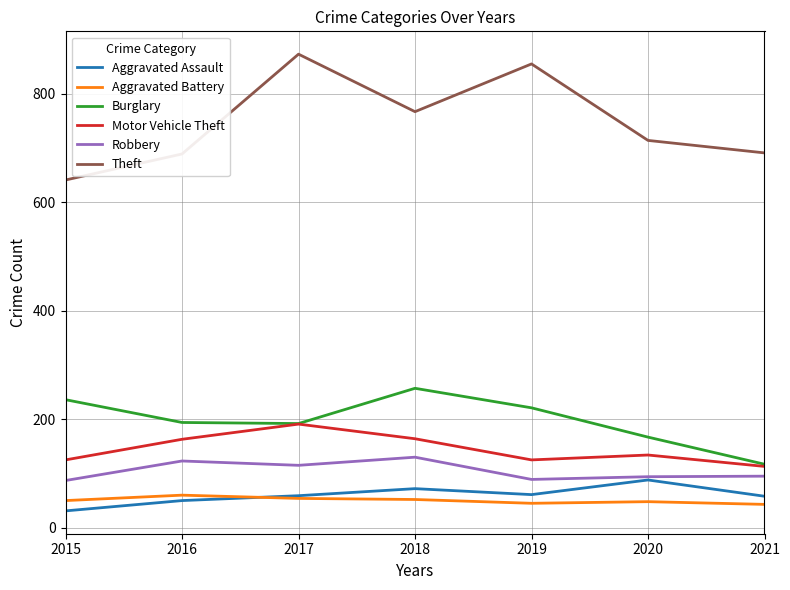

What is the sum of all Aggravated Assault values?

419